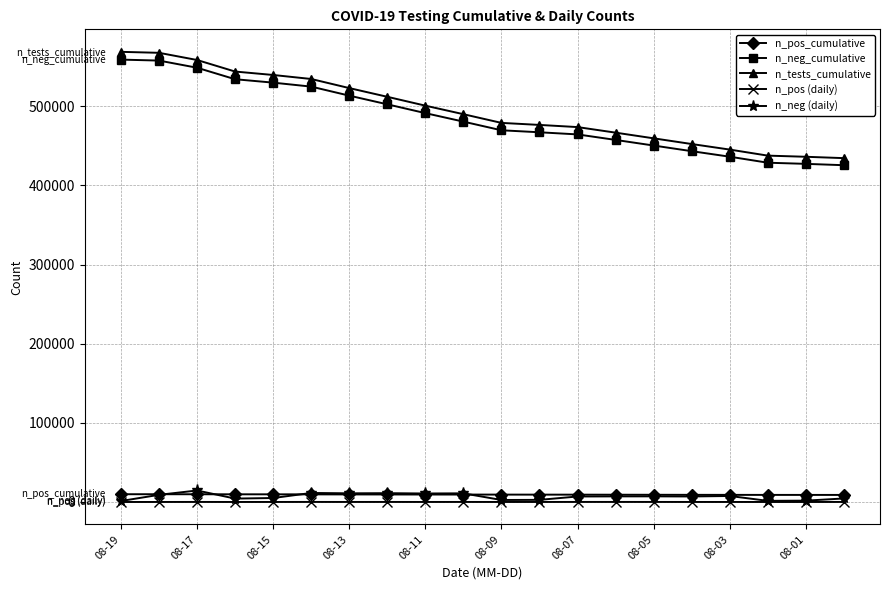

What is the greatest value displayed?

568873